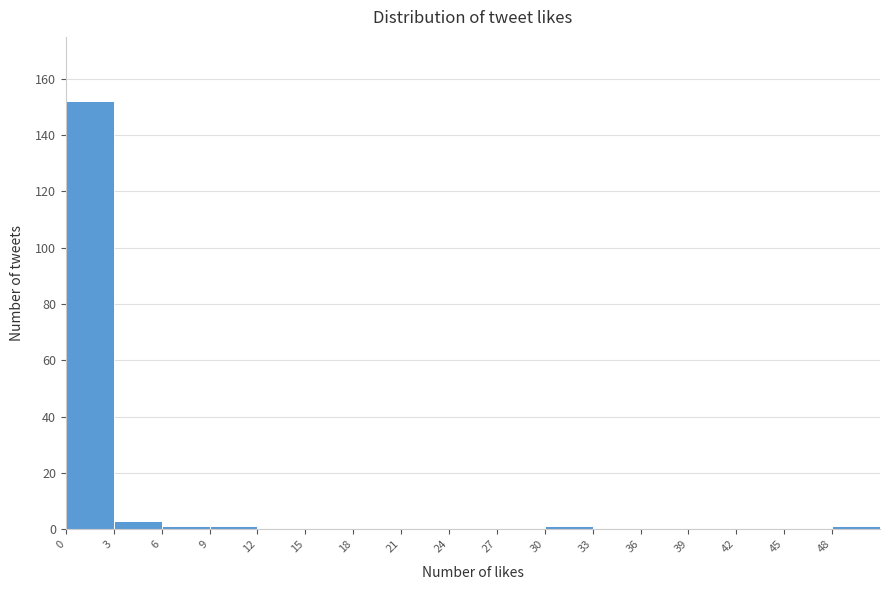

What is the height of the bar covering 0 to 3 on the x-axis? The values are not printed on the chart, so give them approximately, as read against the axis.

152